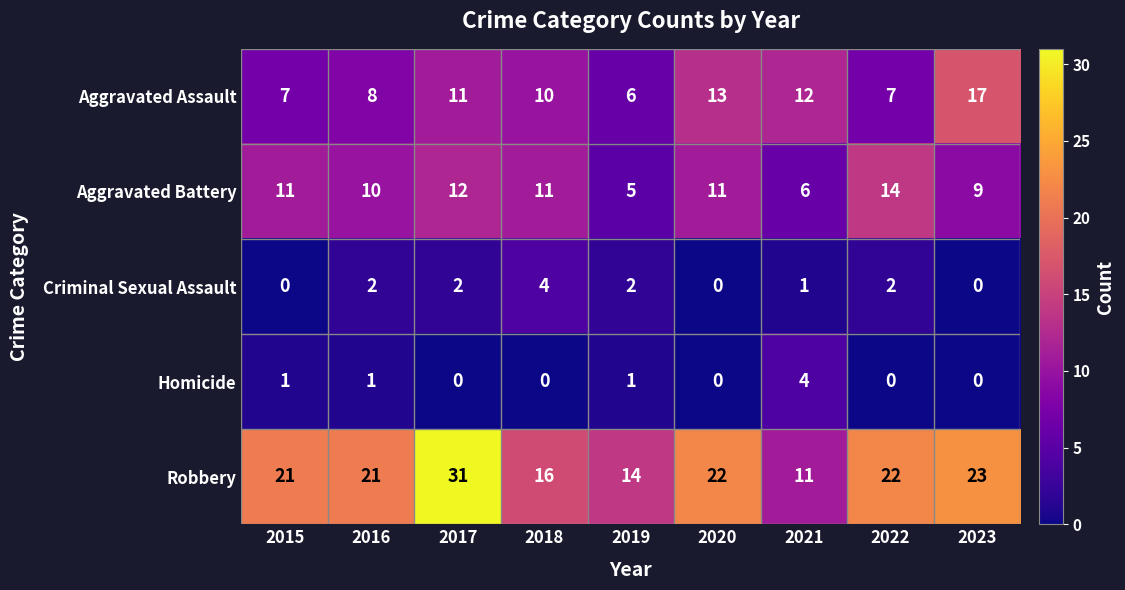

How many categories are shown in the chart?

9